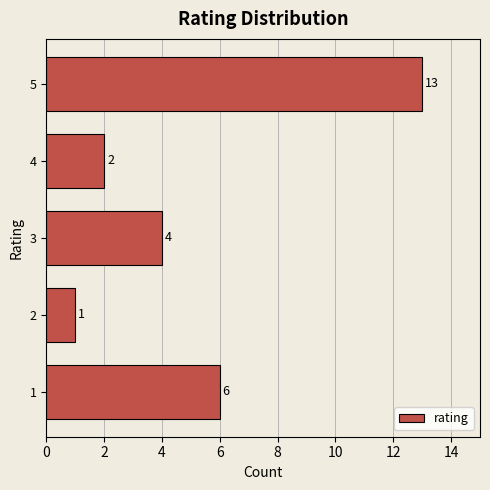

Reading bottom to top, transcribe all the data shown in this chart.

1=6	2=1	3=4	4=2	5=13